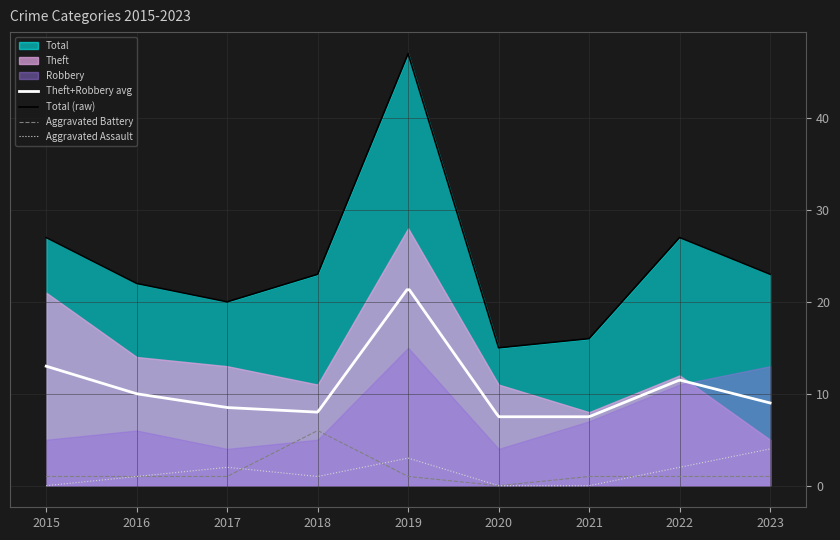

The value of Total at 2017 is 12. True or false?

False